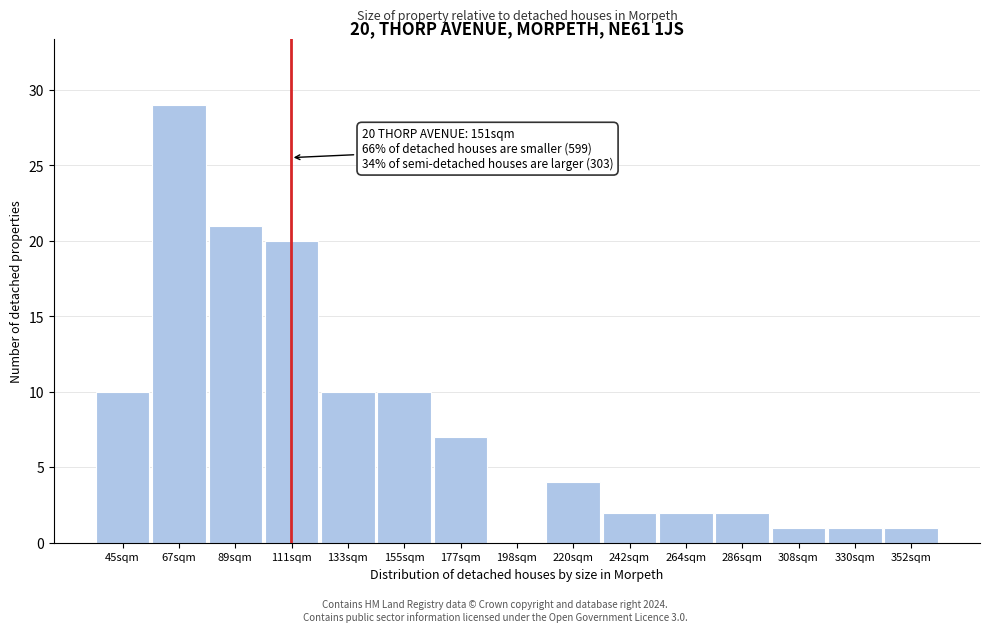

Reading right to left, what are all the values shown in this chart?

352sqm=1	330sqm=1	308sqm=1	286sqm=2	264sqm=2	242sqm=2	220sqm=4	198sqm=0	177sqm=7	155sqm=10	133sqm=10	111sqm=20	89sqm=21	67sqm=29	45sqm=10